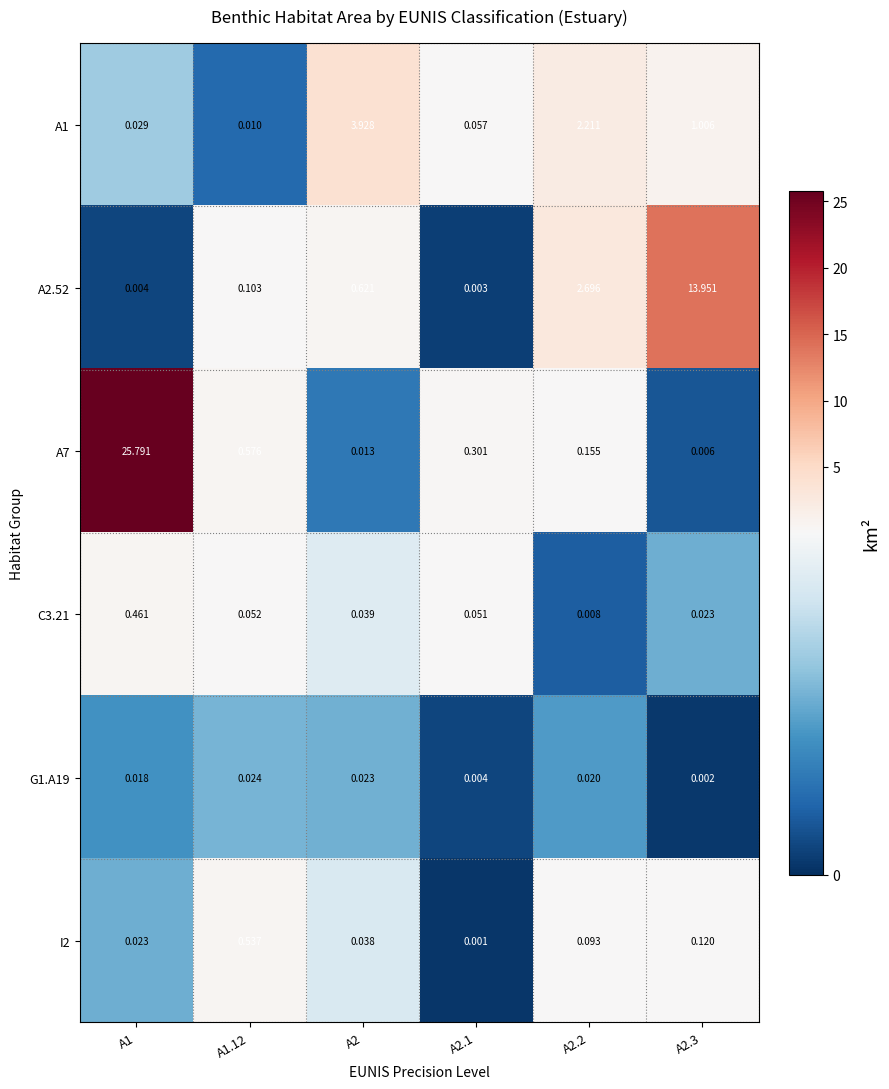

Is the value of A1 at A2.2 greater than the value of G1.A19 at A2.3?

Yes